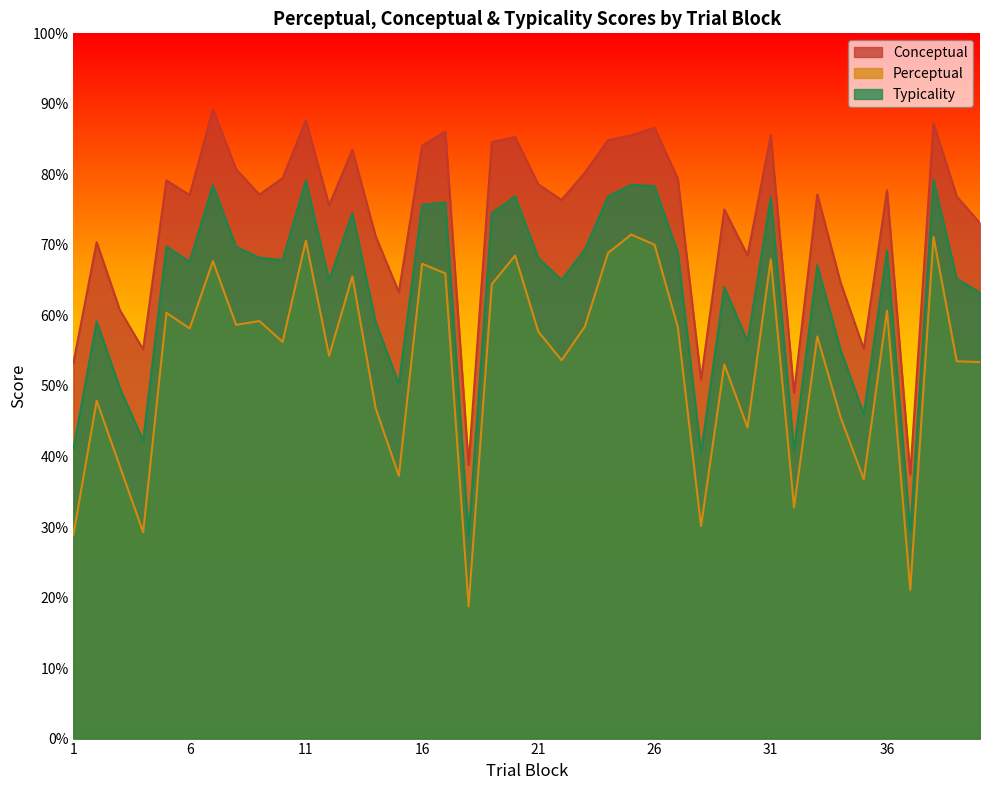

Where does the perceptual series first go above 57?

5